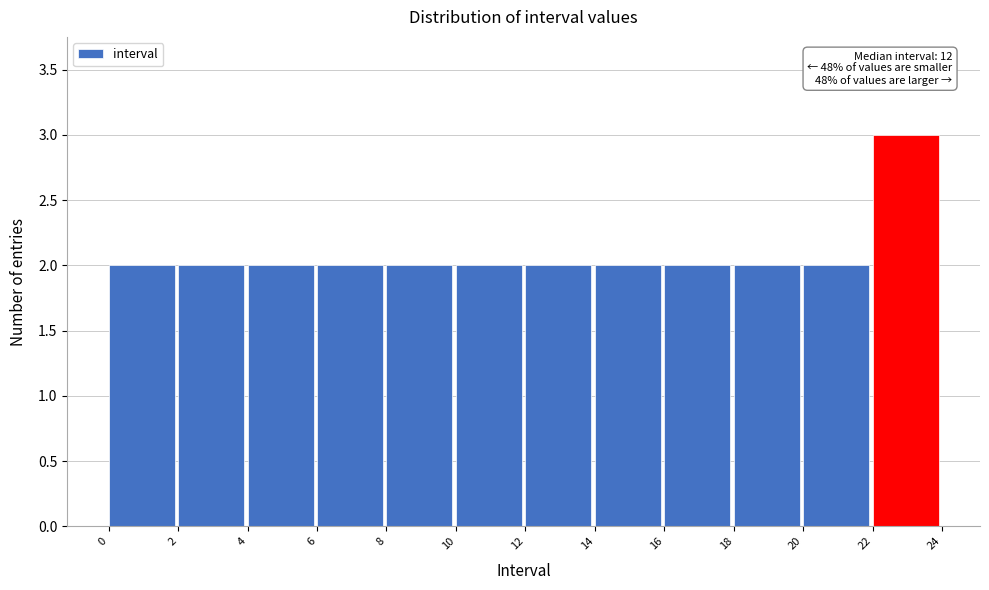

Which range on the x-axis has the tallest bar?

22 to 24